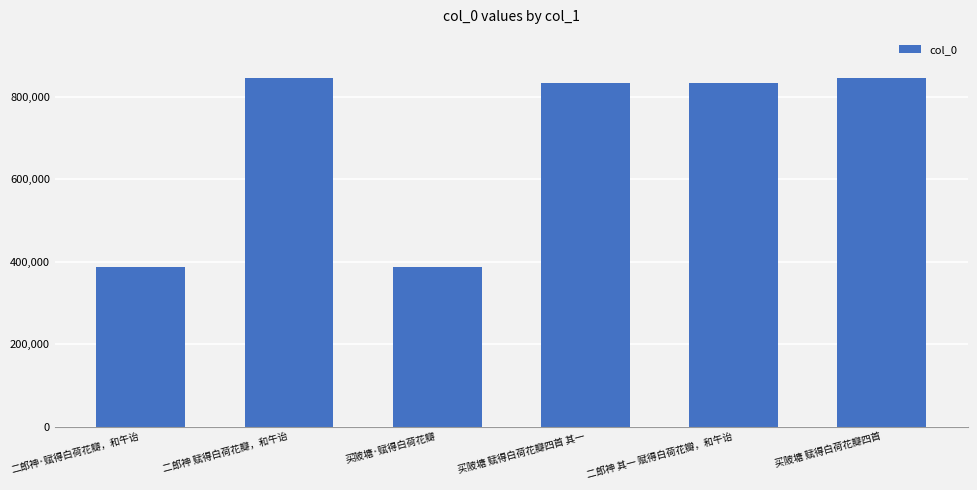

What is the ratio of the value at 买陂塘 赋得白荷花瓣四首 to the value at 买陂塘 赋得白荷花瓣四首 其一?

1.0